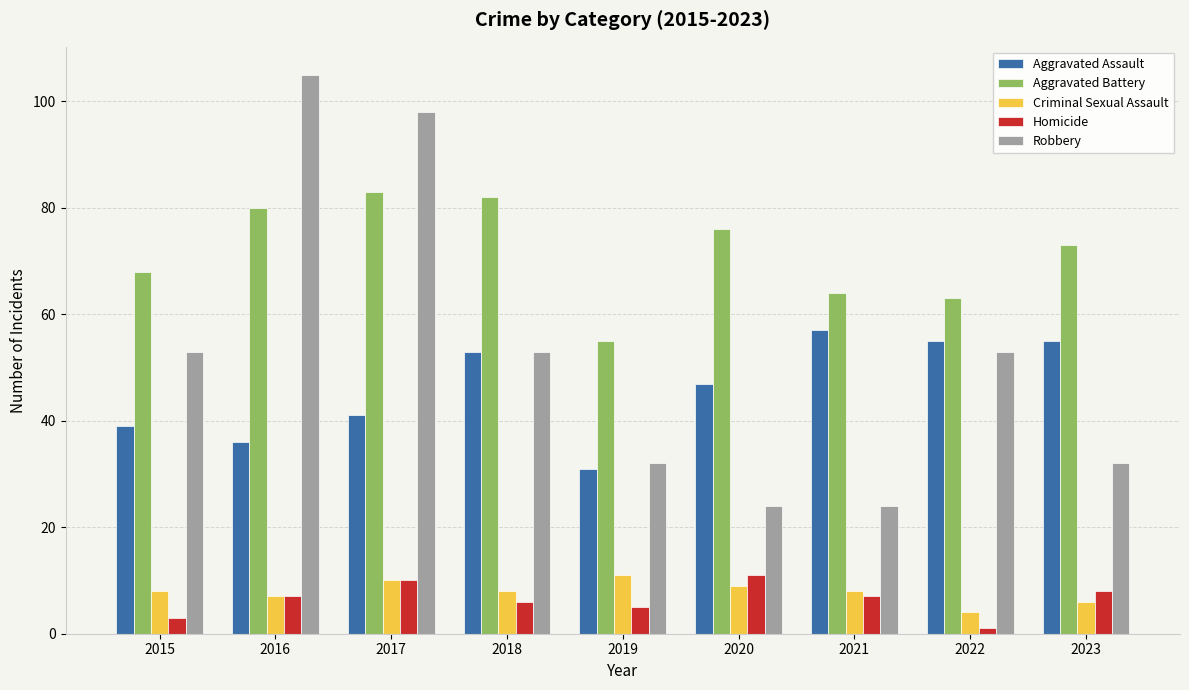

Reading left to right, what are all the values shown in this chart?

Aggravated Assault: 2015=39	2016=36	2017=41	2018=53	2019=31	2020=47	2021=57	2022=55	2023=55
Aggravated Battery: 2015=68	2016=80	2017=83	2018=82	2019=55	2020=76	2021=64	2022=63	2023=73
Criminal Sexual Assault: 2015=8	2016=7	2017=10	2018=8	2019=11	2020=9	2021=8	2022=4	2023=6
Homicide: 2015=3	2016=7	2017=10	2018=6	2019=5	2020=11	2021=7	2022=1	2023=8
Robbery: 2015=53	2016=105	2017=98	2018=53	2019=32	2020=24	2021=24	2022=53	2023=32